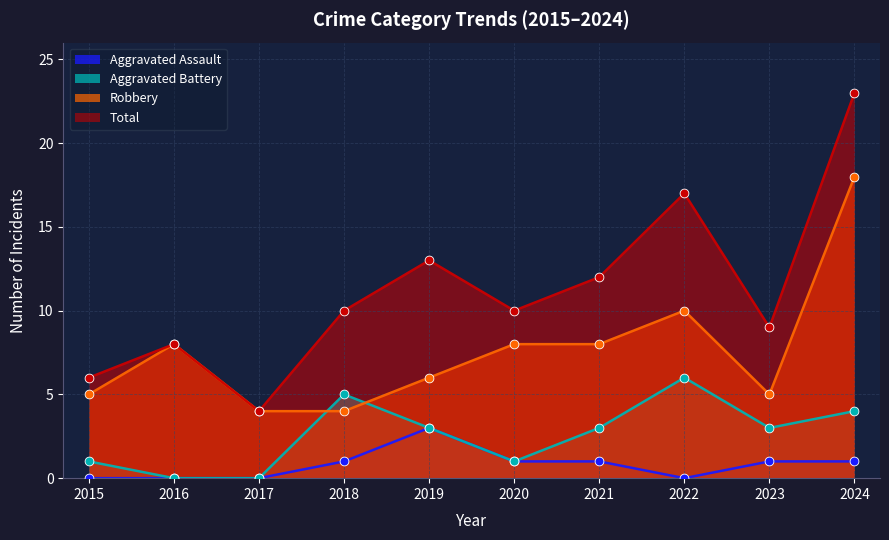

Which series has the largest Y range (max minus min)?

Total